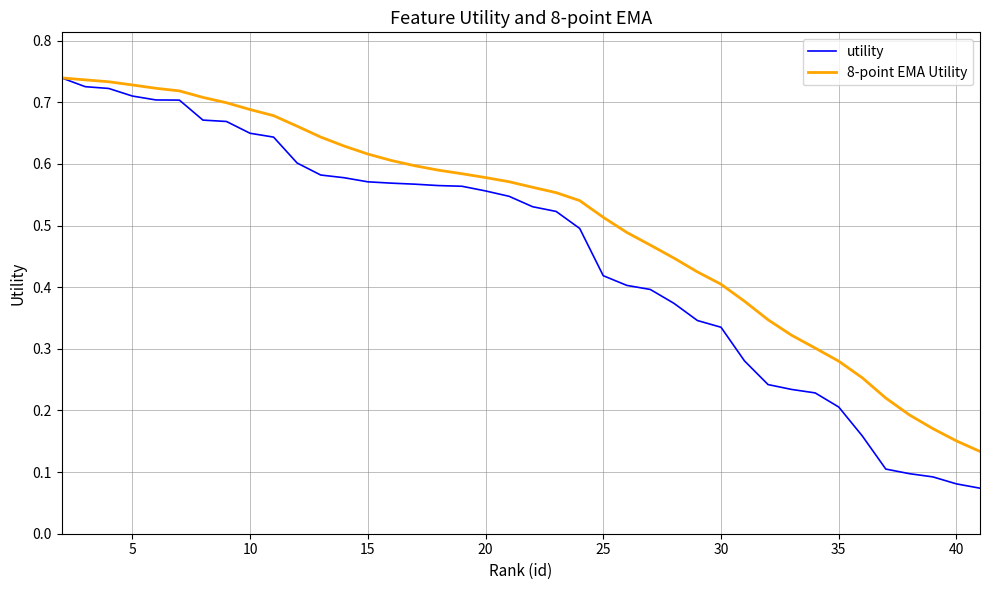

Rank the series by their average value, from lowest to highest.

utility, 8-point EMA Utility